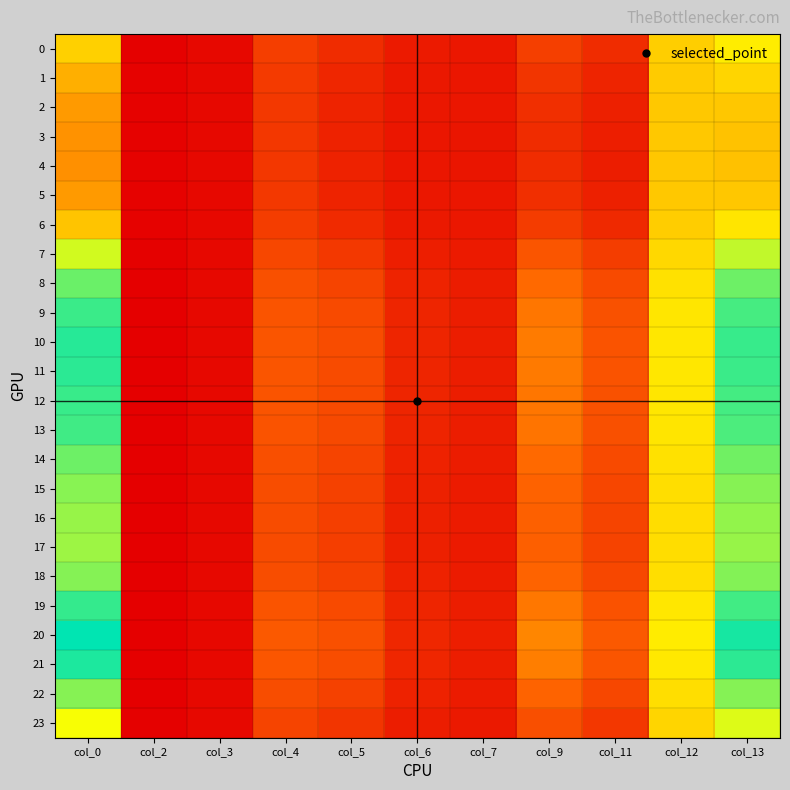

Reading left to right, transcribe all the data shown in this chart.

0: col_0=1.4	col_2=0.1	col_3=0.2	col_4=0.6	col_5=0.4	col_6=0.3	col_7=0.3	col_9=0.6	col_11=0.4	col_12=1.4	col_13=1.5
1: col_0=1.2	col_2=0.1	col_3=0.2	col_4=0.5	col_5=0.4	col_6=0.3	col_7=0.3	col_9=0.5	col_11=0.4	col_12=1.3	col_13=1.4
2: col_0=1.1	col_2=0.1	col_3=0.2	col_4=0.5	col_5=0.4	col_6=0.3	col_7=0.3	col_9=0.5	col_11=0.3	col_12=1.3	col_13=1.3
3: col_0=1.1	col_2=0.1	col_3=0.2	col_4=0.5	col_5=0.4	col_6=0.3	col_7=0.3	col_9=0.4	col_11=0.3	col_12=1.3	col_13=1.3
4: col_0=1.1	col_2=0.1	col_3=0.2	col_4=0.5	col_5=0.4	col_6=0.3	col_7=0.3	col_9=0.4	col_11=0.3	col_12=1.3	col_13=1.3
5: col_0=1.1	col_2=0.1	col_3=0.2	col_4=0.5	col_5=0.4	col_6=0.3	col_7=0.3	col_9=0.5	col_11=0.3	col_12=1.3	col_13=1.3
6: col_0=1.3	col_2=0.1	col_3=0.2	col_4=0.6	col_5=0.4	col_6=0.3	col_7=0.3	col_9=0.5	col_11=0.4	col_12=1.3	col_13=1.5
7: col_0=1.7	col_2=0.1	col_3=0.2	col_4=0.6	col_5=0.5	col_6=0.3	col_7=0.3	col_9=0.7	col_11=0.6	col_12=1.4	col_13=1.8
8: col_0=2.0	col_2=0.1	col_3=0.2	col_4=0.7	col_5=0.6	col_6=0.4	col_7=0.3	col_9=0.9	col_11=0.7	col_12=1.4	col_13=2.0
9: col_0=2.2	col_2=0.1	col_3=0.2	col_4=0.7	col_5=0.6	col_6=0.4	col_7=0.3	col_9=0.9	col_11=0.7	col_12=1.5	col_13=2.1
10: col_0=2.2	col_2=0.1	col_3=0.2	col_4=0.7	col_5=0.7	col_6=0.4	col_7=0.3	col_9=1.0	col_11=0.7	col_12=1.5	col_13=2.2
11: col_0=2.2	col_2=0.1	col_3=0.2	col_4=0.7	col_5=0.7	col_6=0.4	col_7=0.3	col_9=0.9	col_11=0.7	col_12=1.5	col_13=2.1
12: col_0=2.2	col_2=0.1	col_3=0.2	col_4=0.7	col_5=0.6	col_6=0.4	col_7=0.3	col_9=0.9	col_11=0.7	col_12=1.5	col_13=2.1
13: col_0=2.1	col_2=0.1	col_3=0.2	col_4=0.7	col_5=0.6	col_6=0.4	col_7=0.3	col_9=0.9	col_11=0.7	col_12=1.5	col_13=2.1
14: col_0=2.0	col_2=0.1	col_3=0.2	col_4=0.7	col_5=0.6	col_6=0.4	col_7=0.3	col_9=0.9	col_11=0.6	col_12=1.4	col_13=2.0
15: col_0=1.9	col_2=0.1	col_3=0.2	col_4=0.7	col_5=0.6	col_6=0.4	col_7=0.3	col_9=0.8	col_11=0.6	col_12=1.4	col_13=1.9
16: col_0=1.9	col_2=0.1	col_3=0.2	col_4=0.7	col_5=0.6	col_6=0.4	col_7=0.3	col_9=0.8	col_11=0.6	col_12=1.4	col_13=1.9
17: col_0=1.9	col_2=0.1	col_3=0.2	col_4=0.7	col_5=0.6	col_6=0.3	col_7=0.3	col_9=0.8	col_11=0.6	col_12=1.4	col_13=1.9
18: col_0=1.9	col_2=0.1	col_3=0.2	col_4=0.7	col_5=0.6	col_6=0.4	col_7=0.3	col_9=0.8	col_11=0.6	col_12=1.4	col_13=1.9
19: col_0=2.2	col_2=0.1	col_3=0.2	col_4=0.7	col_5=0.6	col_6=0.4	col_7=0.3	col_9=0.9	col_11=0.7	col_12=1.5	col_13=2.1
20: col_0=2.3	col_2=0.1	col_3=0.2	col_4=0.8	col_5=0.7	col_6=0.4	col_7=0.3	col_9=1.0	col_11=0.8	col_12=1.5	col_13=2.3
21: col_0=2.2	col_2=0.1	col_3=0.2	col_4=0.7	col_5=0.7	col_6=0.4	col_7=0.3	col_9=1.0	col_11=0.7	col_12=1.5	col_13=2.2
22: col_0=1.9	col_2=0.1	col_3=0.2	col_4=0.7	col_5=0.6	col_6=0.4	col_7=0.3	col_9=0.8	col_11=0.6	col_12=1.4	col_13=1.9
23: col_0=1.6	col_2=0.1	col_3=0.2	col_4=0.6	col_5=0.5	col_6=0.3	col_7=0.3	col_9=0.7	col_11=0.5	col_12=1.4	col_13=1.7